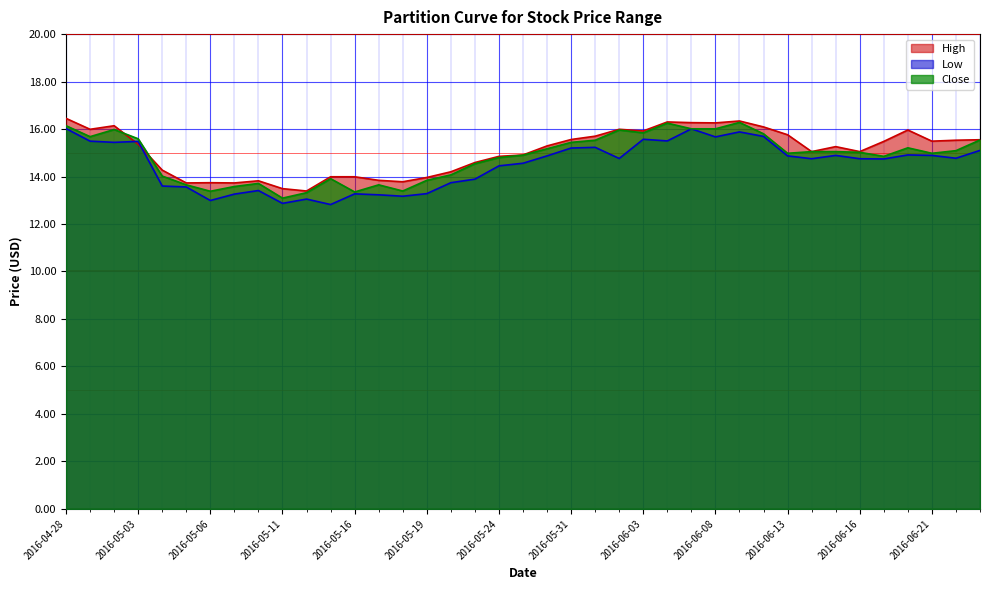

Between 2016-05-04 and 2016-05-18, which series saw the biggest shift?

Close